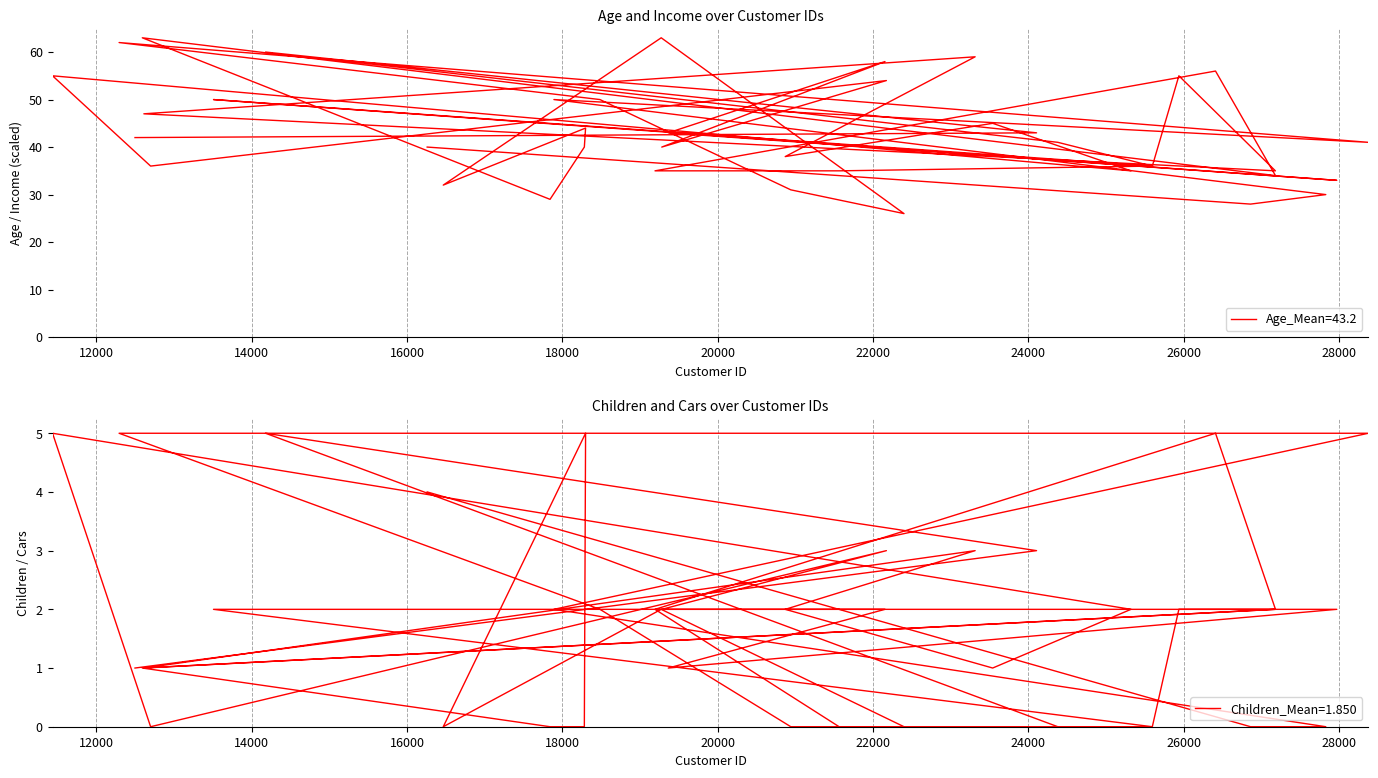

True or false: Children and Age intersect in this chart.

False